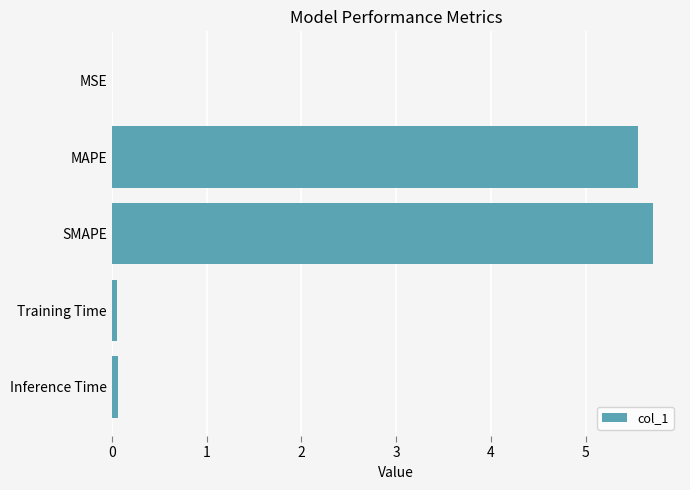

Which has a higher value, SMAPE or MSE?

SMAPE